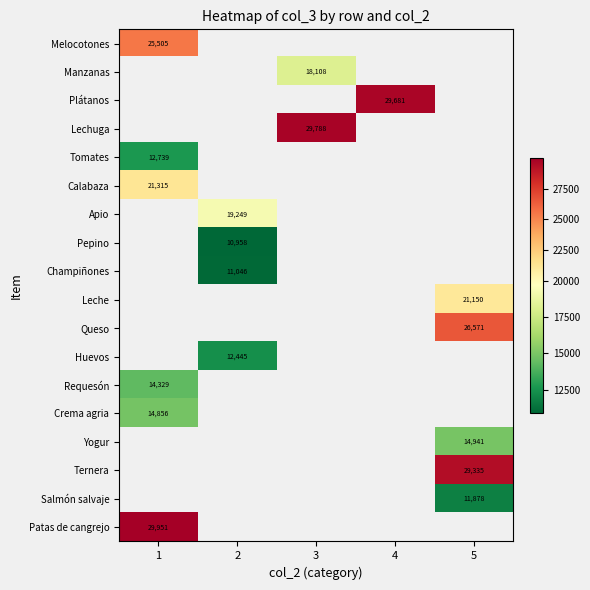

Count the number of categories in the chart.

5